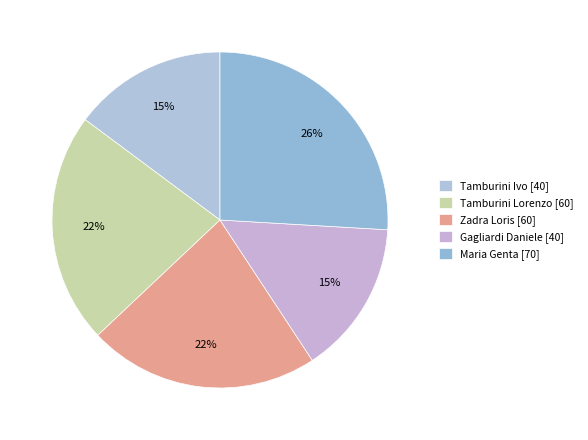

Count the number of slices in the pie.

5